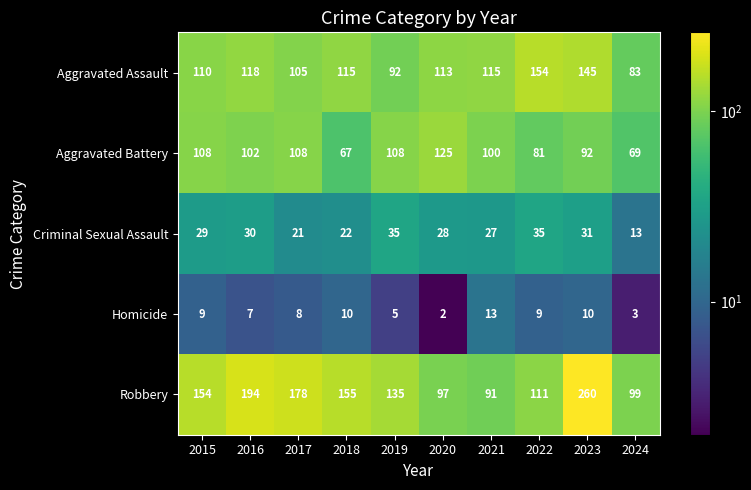

At which category does the chart reach its peak across all series?

2023